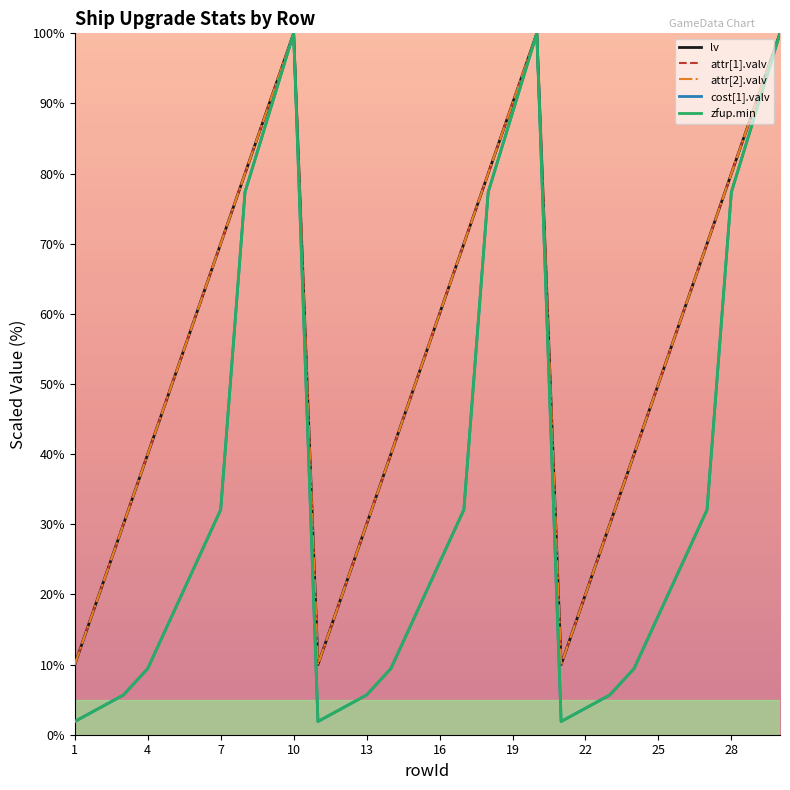

In zfup.min, how many points are lower than both neighbors (excluding endpoints)?

2